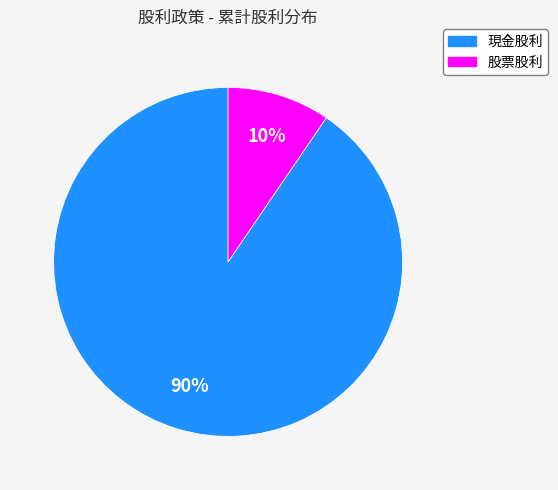

Does any single category account for the majority?

Yes